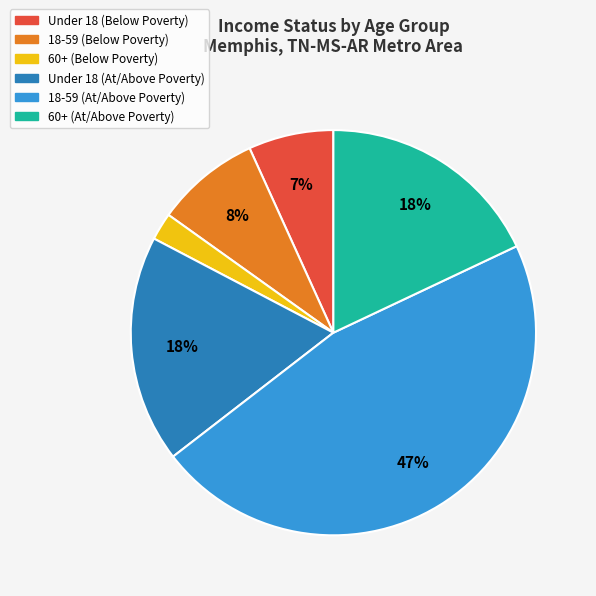

Does any single category account for the majority?

No